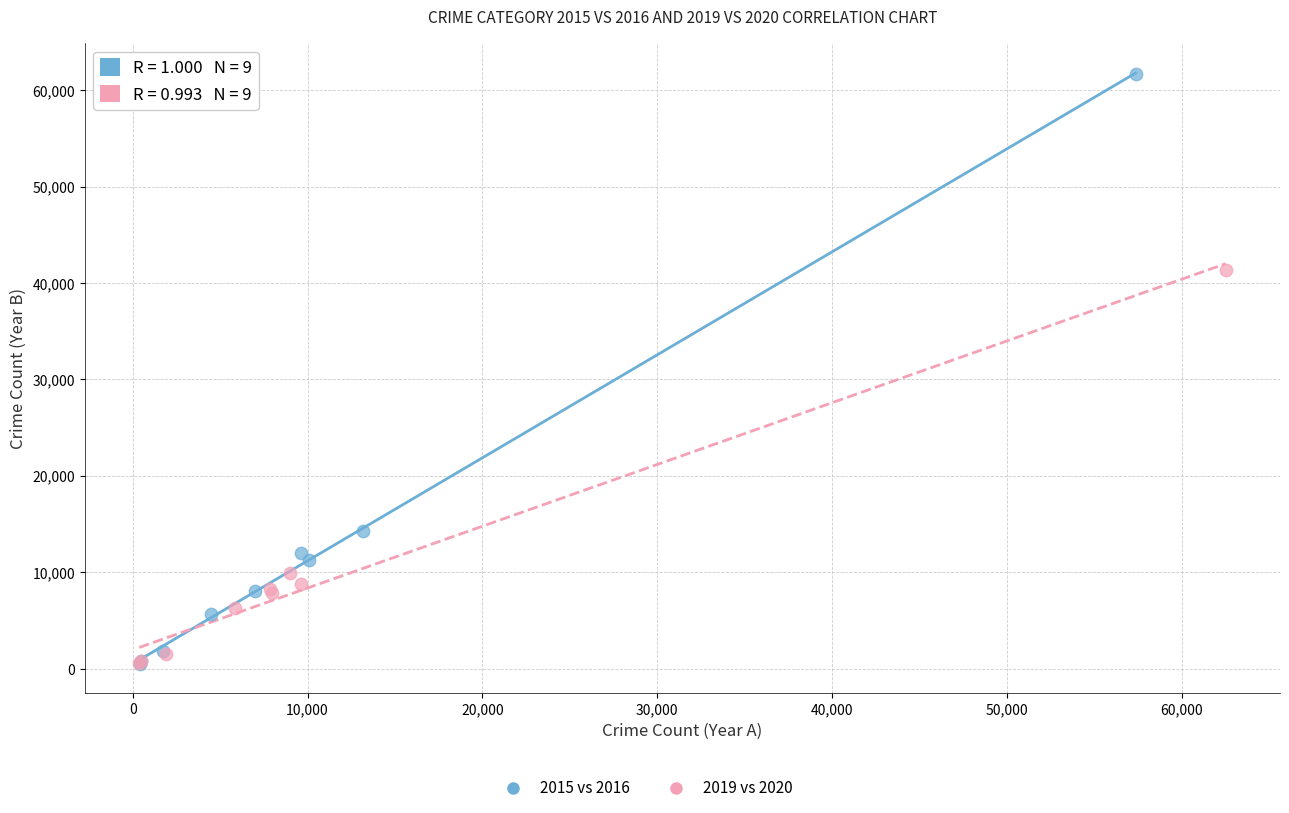

Which series contains the highest Y value?

2015 vs 2016